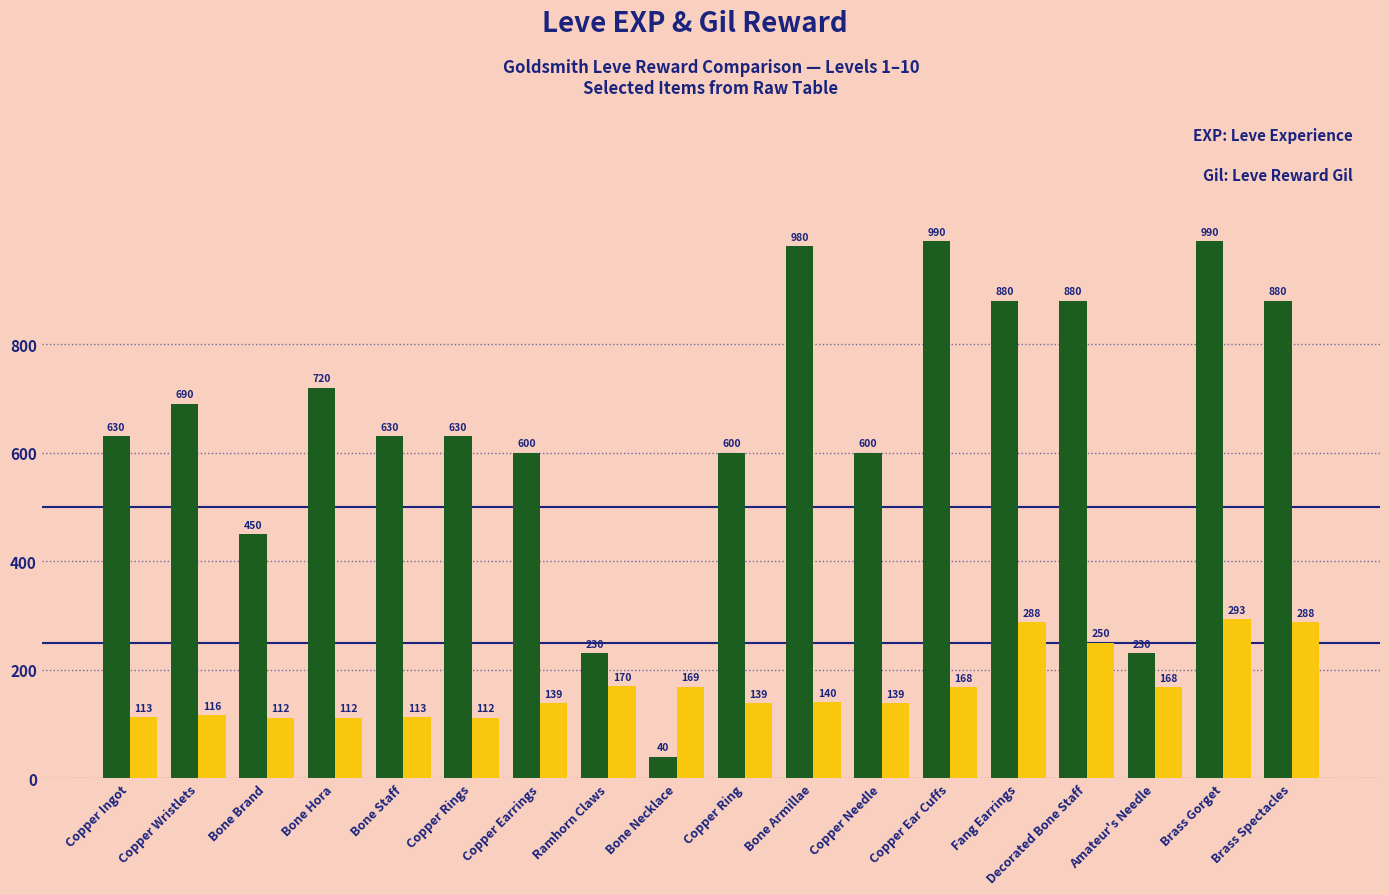

At which category is the sum across all series the highest?

Brass Gorget